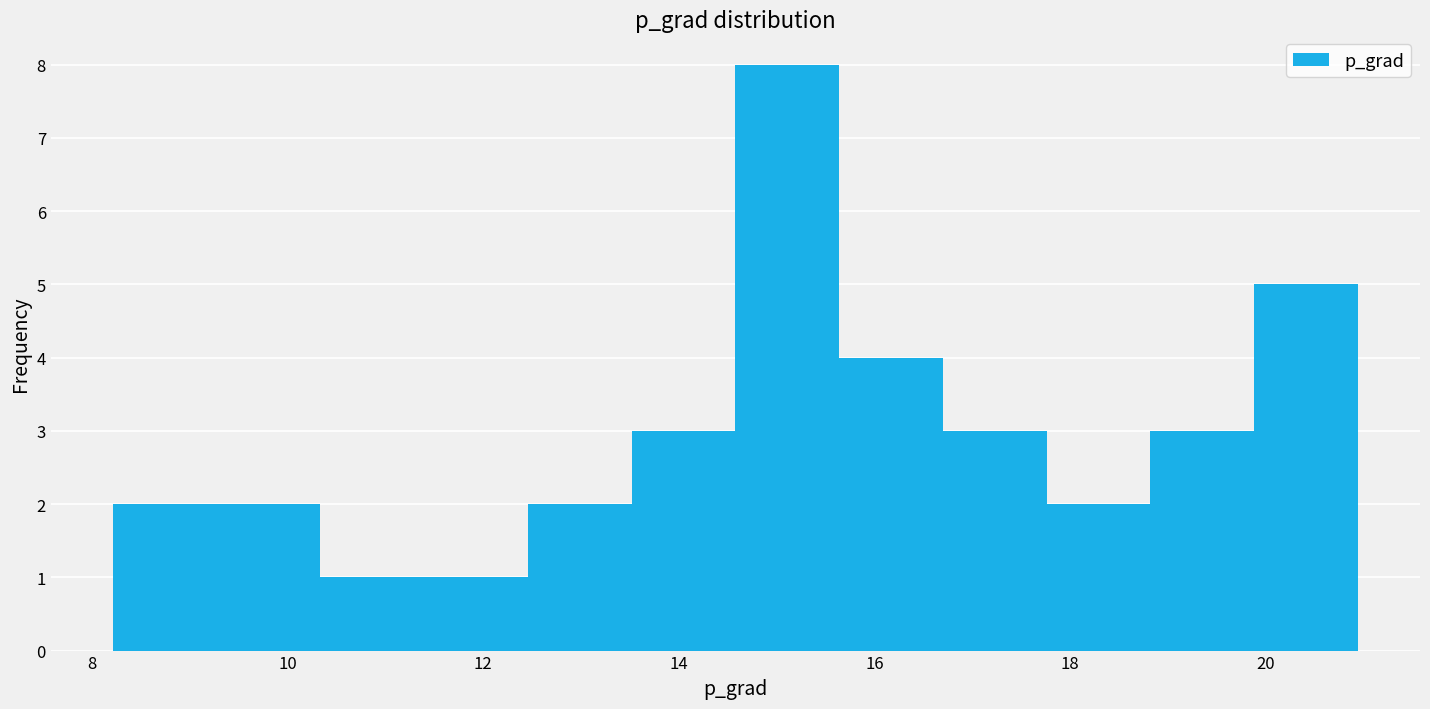

Reading left to right, list every bar in this chart as the range it spans on the x-axis followed by its height. Neither the bar edges nor the heights are printed on the chart, so give them approximately, as read against the axes.

8.2 to 9.2: 2
9.2 to 10.4: 2
10.4 to 11.4: 1
11.4 to 12.4: 1
12.4 to 13.6: 2
13.6 to 14.6: 3
14.6 to 15.6: 8
15.6 to 16.8: 4
16.8 to 17.8: 3
17.8 to 18.8: 2
18.8 to 19.8: 3
19.8 to 21.0: 5